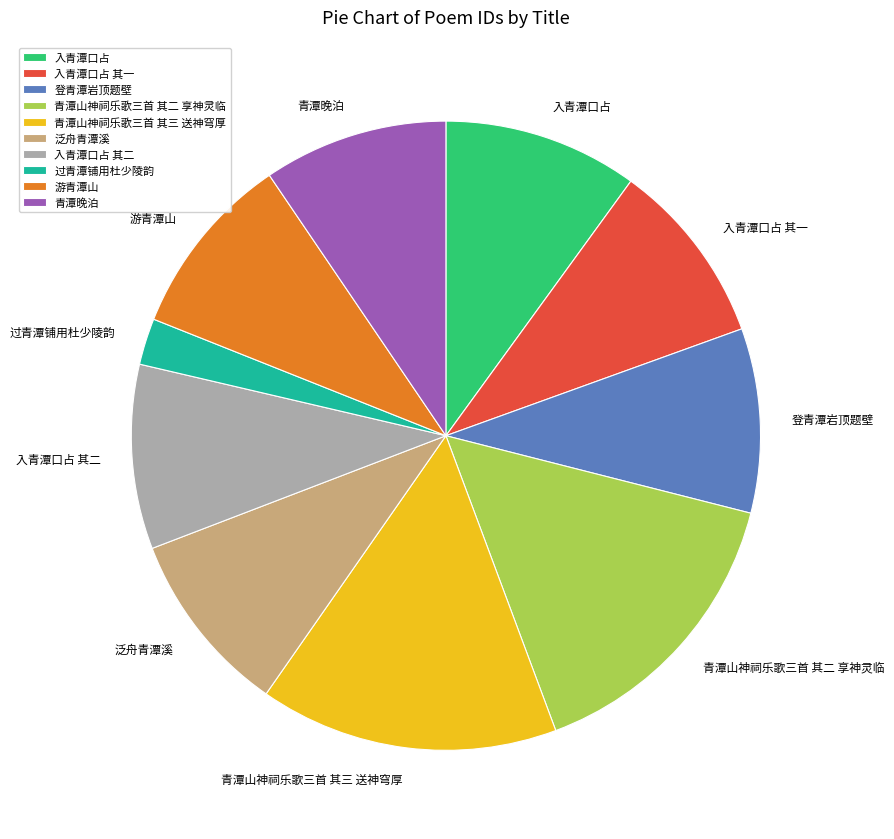

Is there any slice that represents more than half of the pie?

No